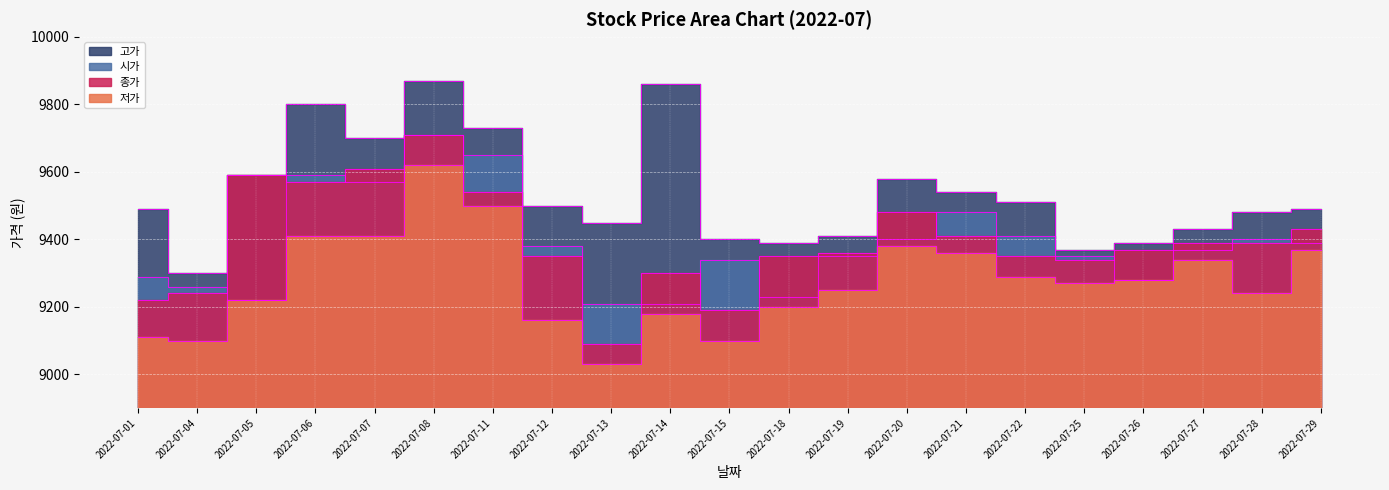

What is the approximate value of 종가 at 2022-07-21, to the nearest 50?

9400